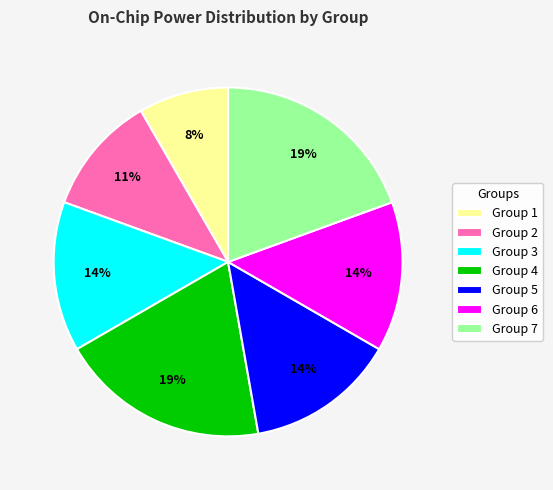

Which has a higher value, Group 4 or Group 6?

Group 4